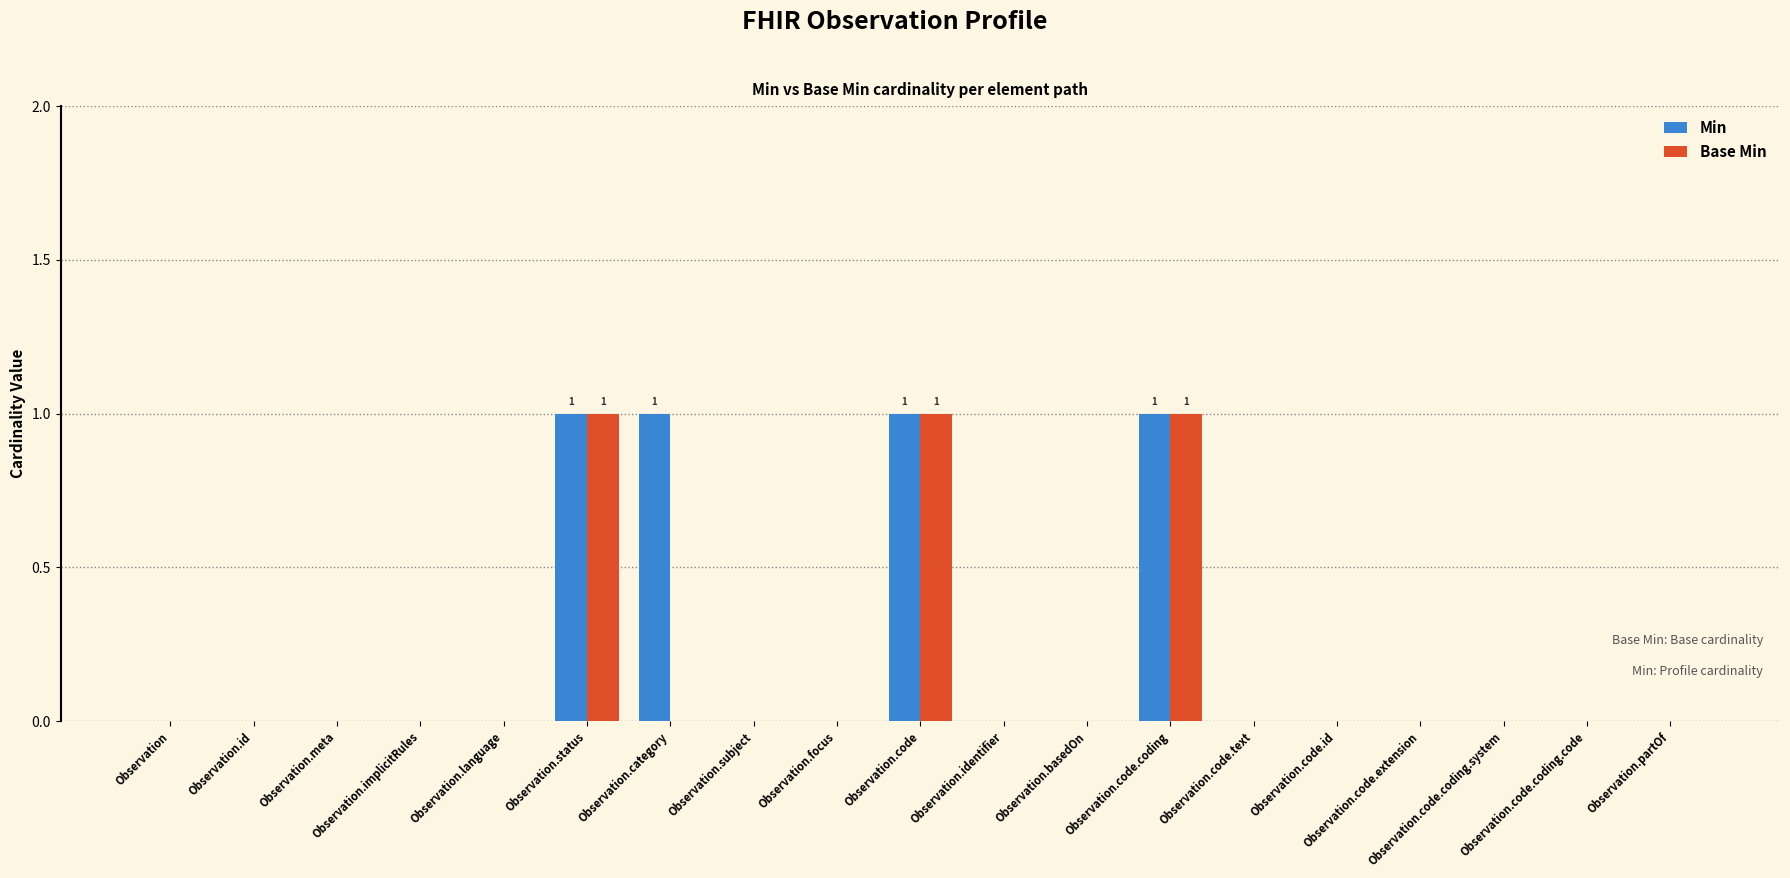

How many groups of bars are there?

19